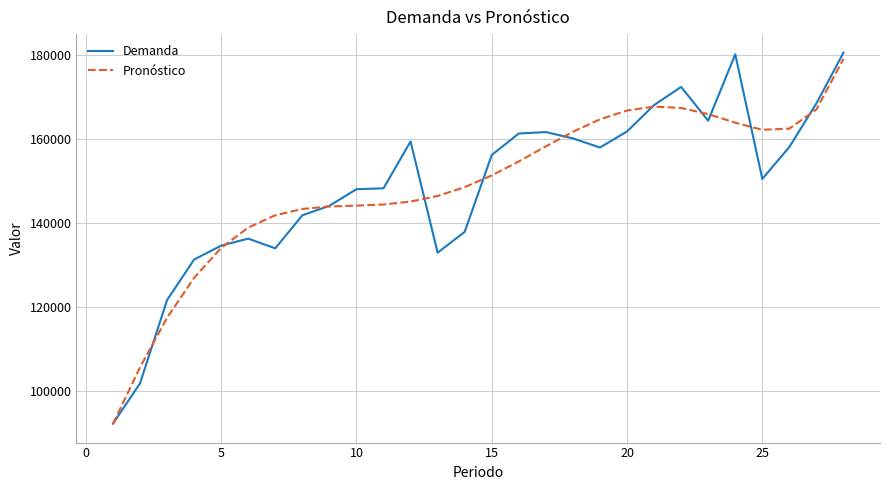

Which series has the largest range (max minus min)?

Demanda